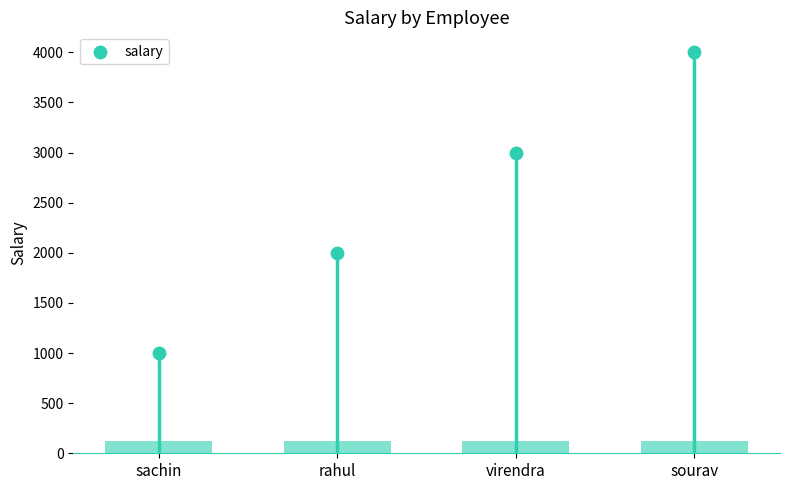

What is the ratio of the value at sachin to the value at rahul?

0.5